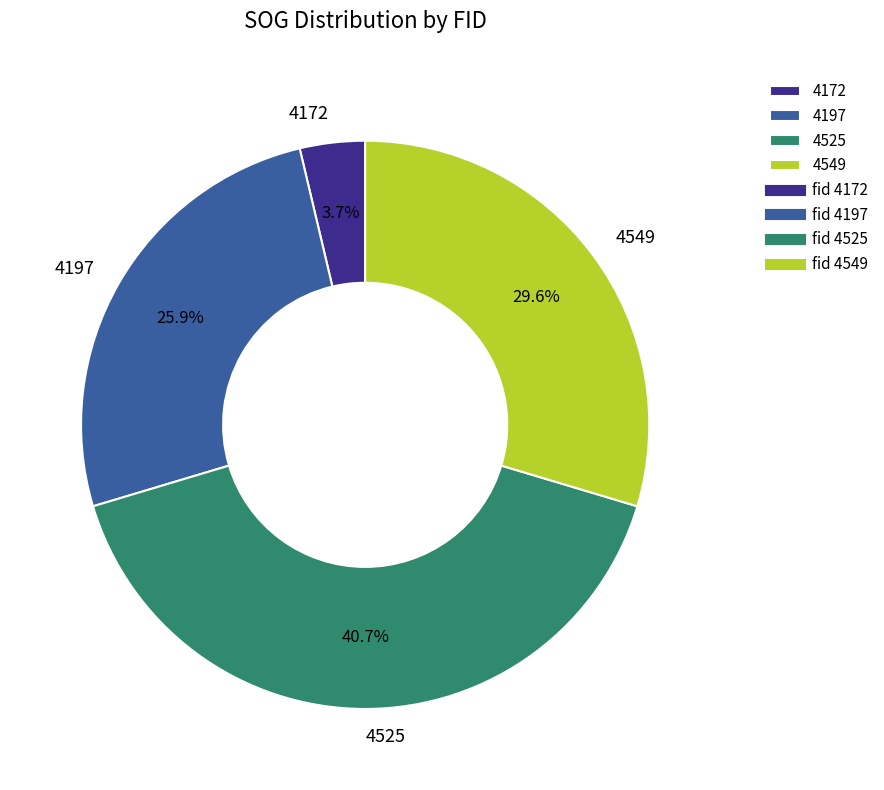

To the nearest percent, what portion does 4172 represent?

4%